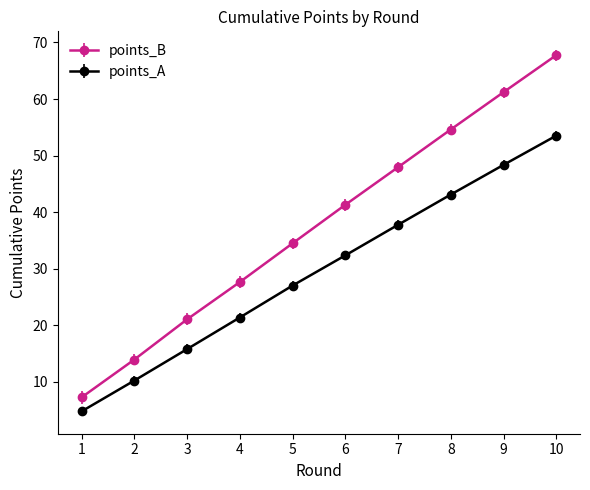

How many data points does each series have?

10